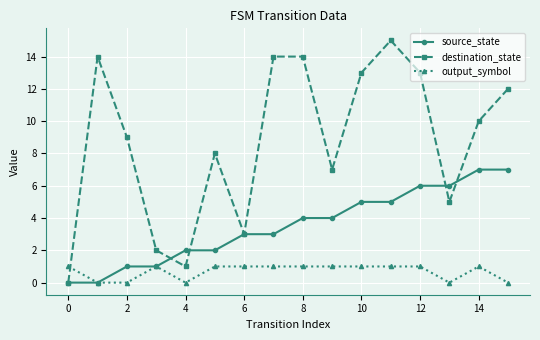

What are all the series names shown in the legend?

source_state, destination_state, output_symbol